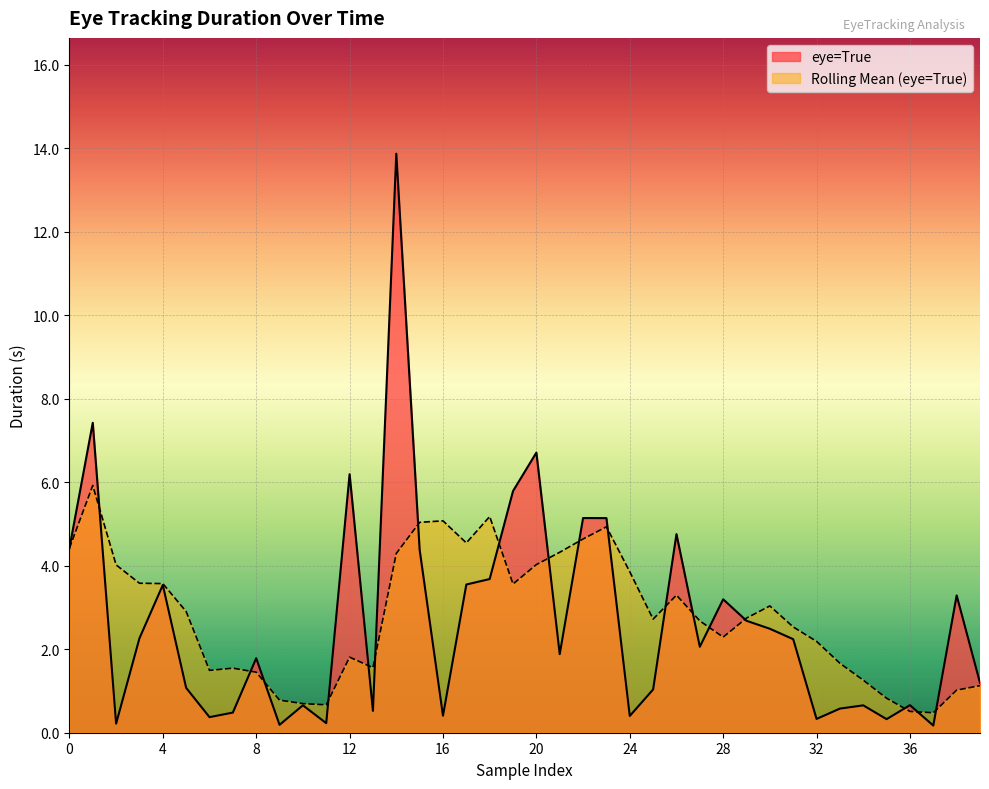

What is the difference between the second highest and second lowest values?

7.2